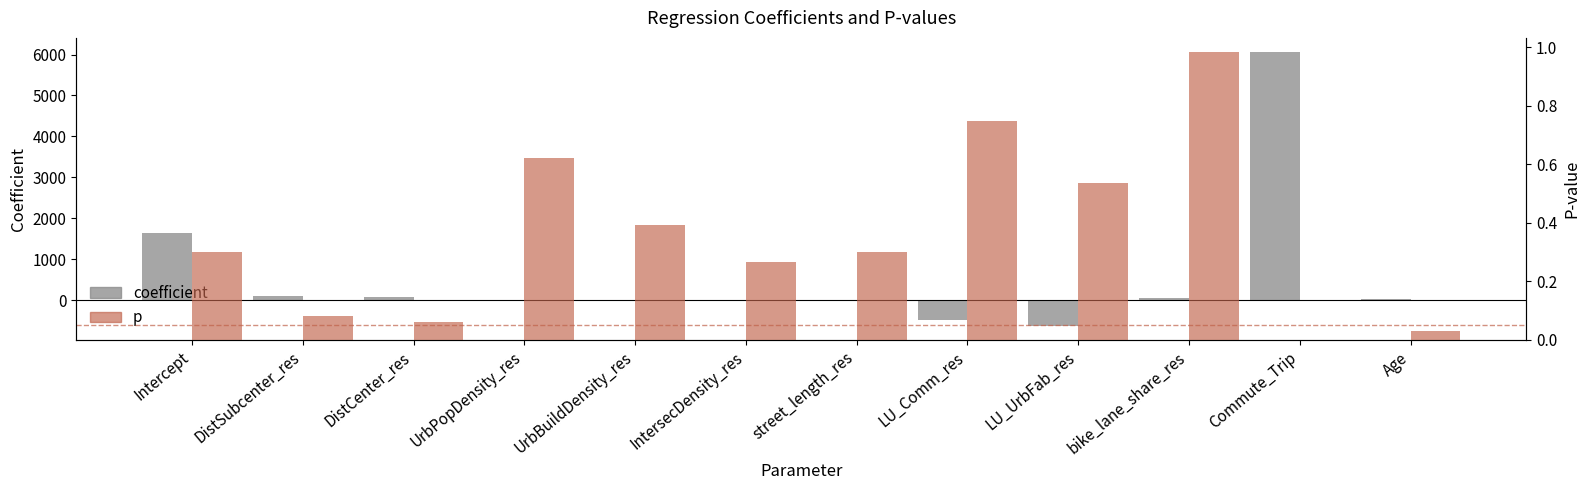

The p series shows 0.0 at Commute_Trip. True or false?

True